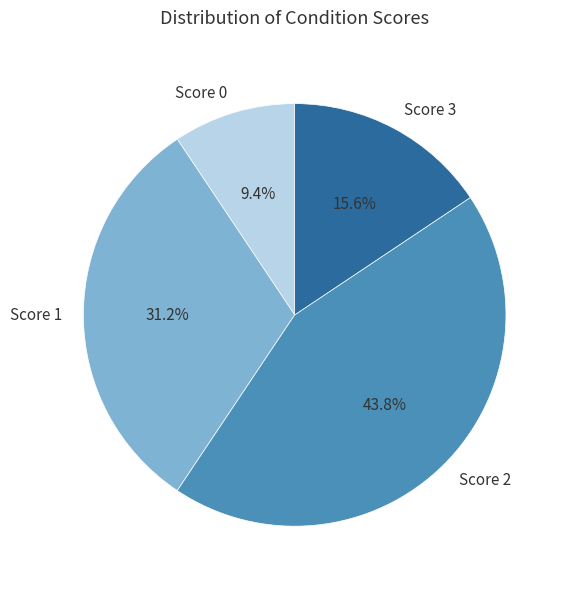

Count the number of slices in the pie.

4